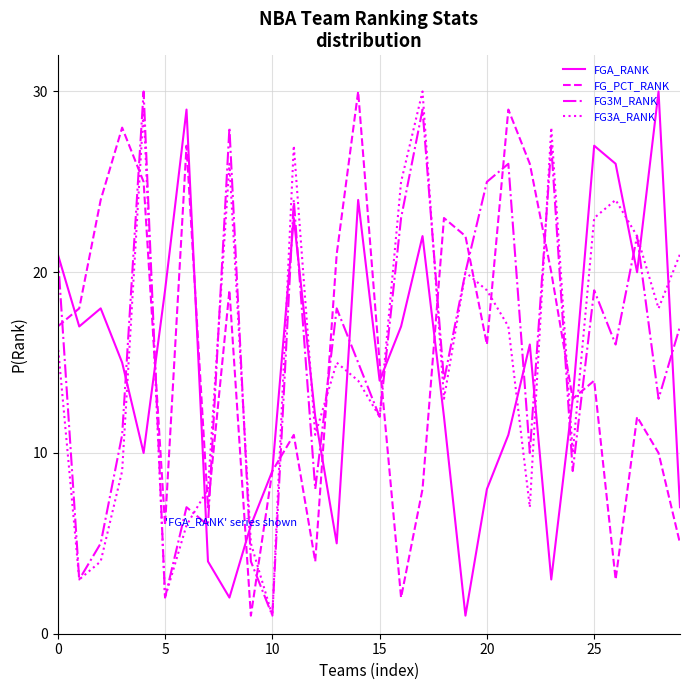

How many lines are shown in the chart?

4